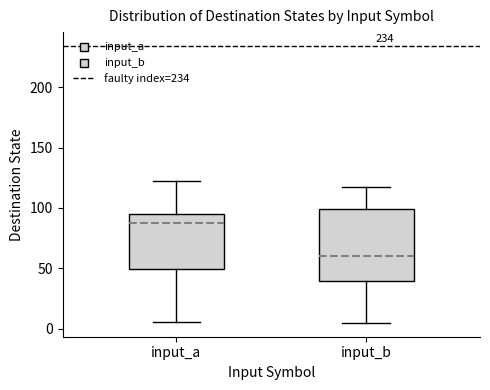

Reading left to right, read every box against the y-axis: the position of its median line, the range the box covers, and the ends of its whiskers. The values are not printed on the chart, so give them approximately, as read against the axis.

input_a: median 90, box 50 to 95, whiskers 5 to 120
input_b: median 60, box 40 to 100, whiskers 5 to 115